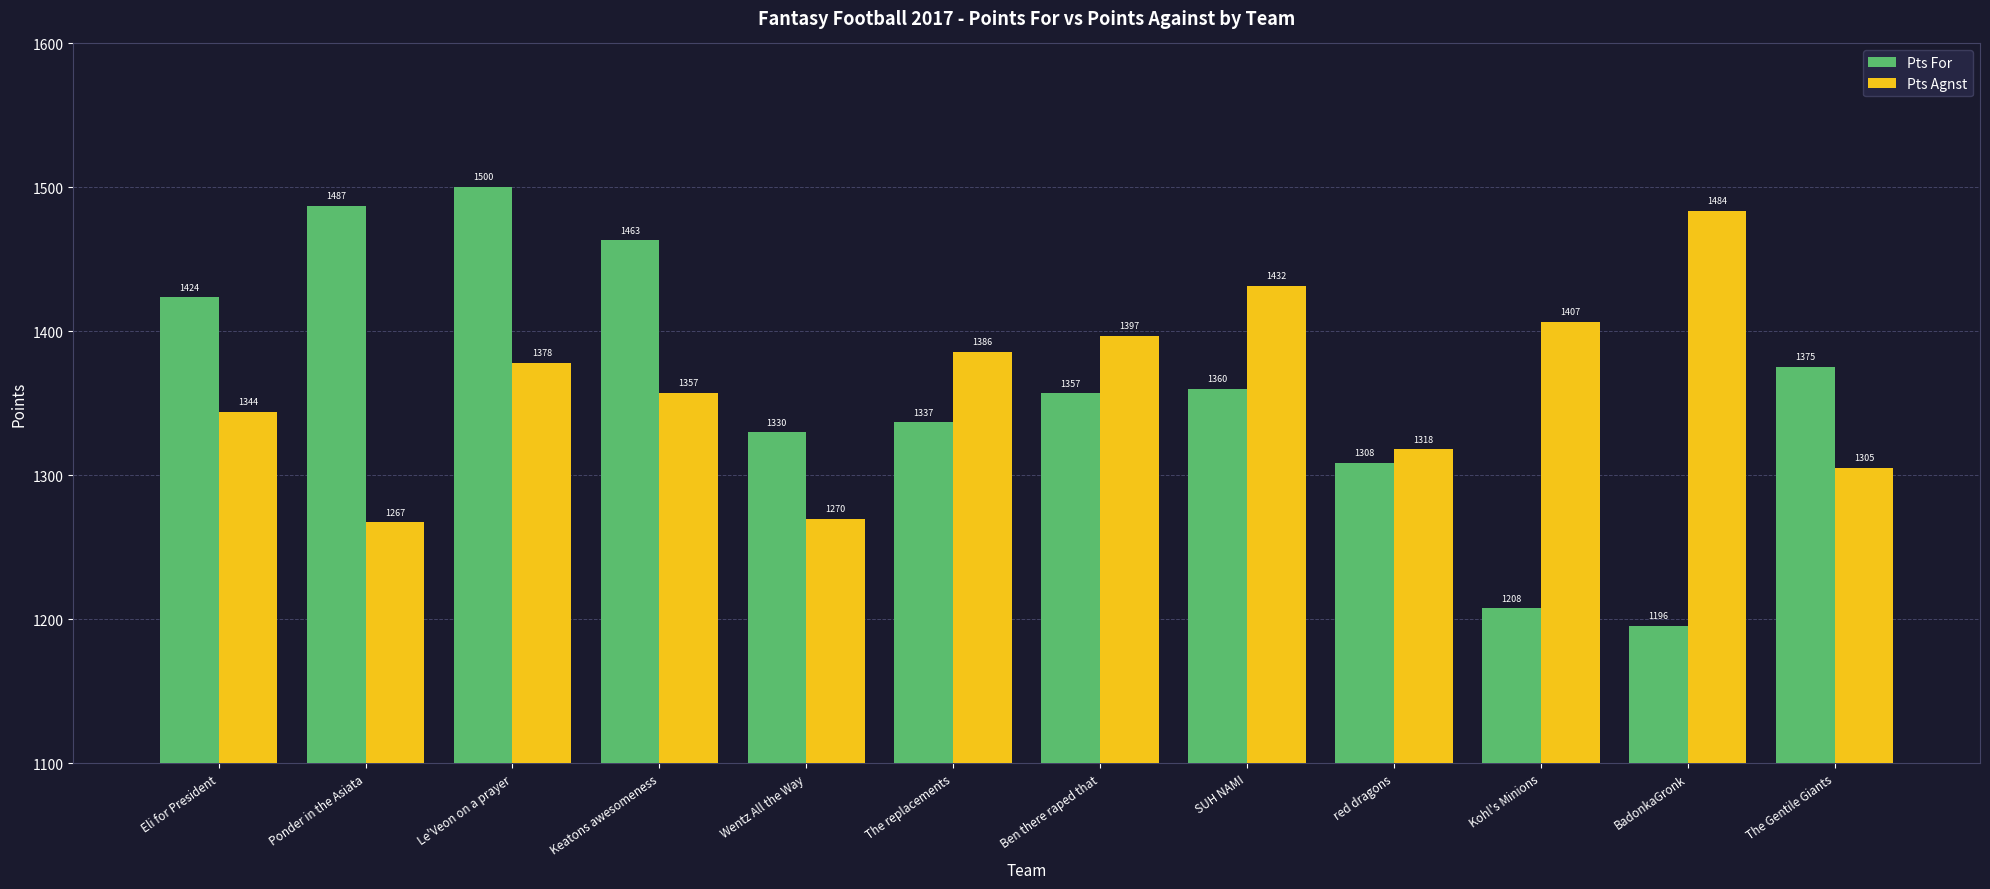

At which category is the sum across all series the highest?

Le'Veon on a prayer